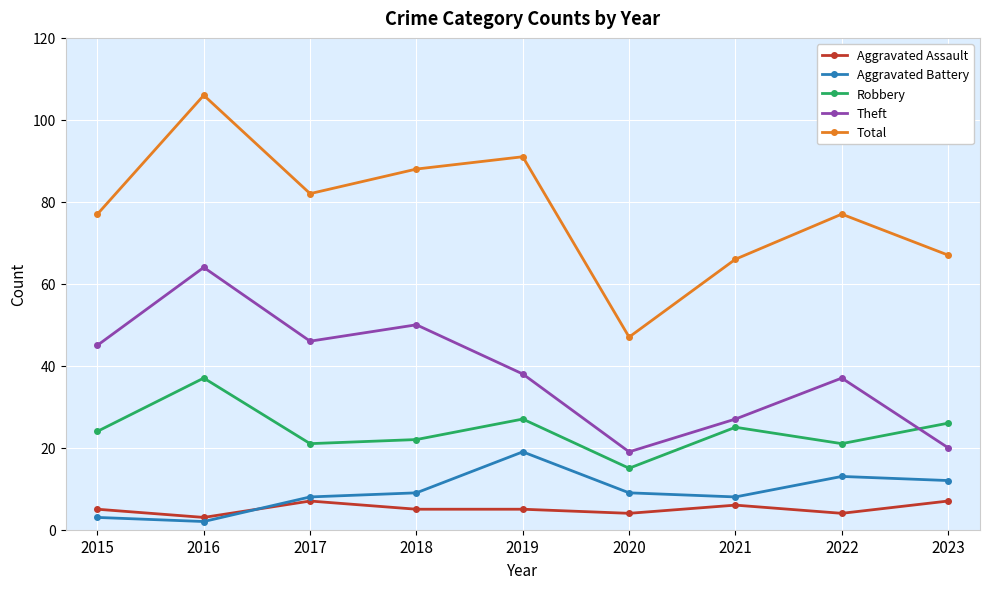

At which label does Robbery reach its minimum?

2020